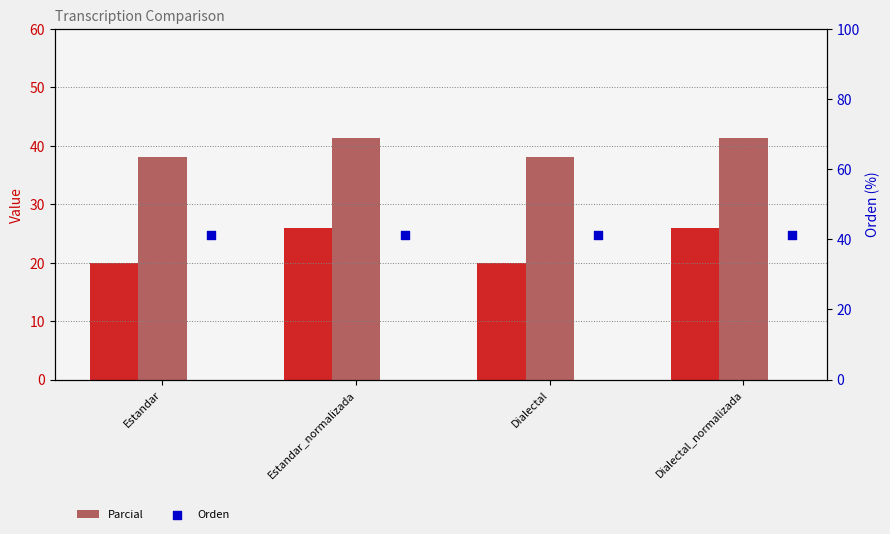

Which series has the largest total across all categories?

Orden